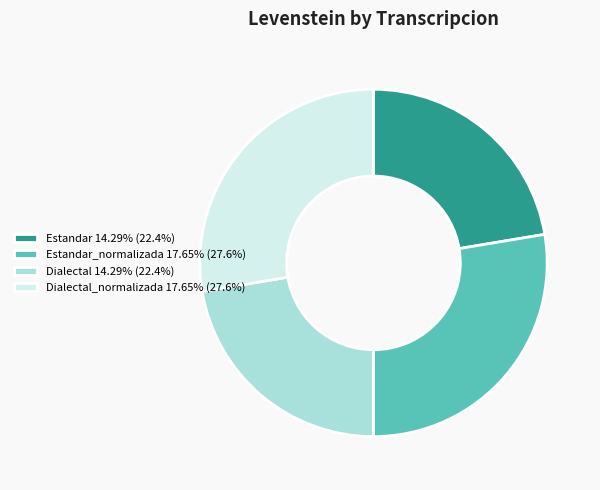

Do Estandar 14.29% (22.4%) and Dialectal 14.29% (22.4%) together represent more than half of the pie?

No